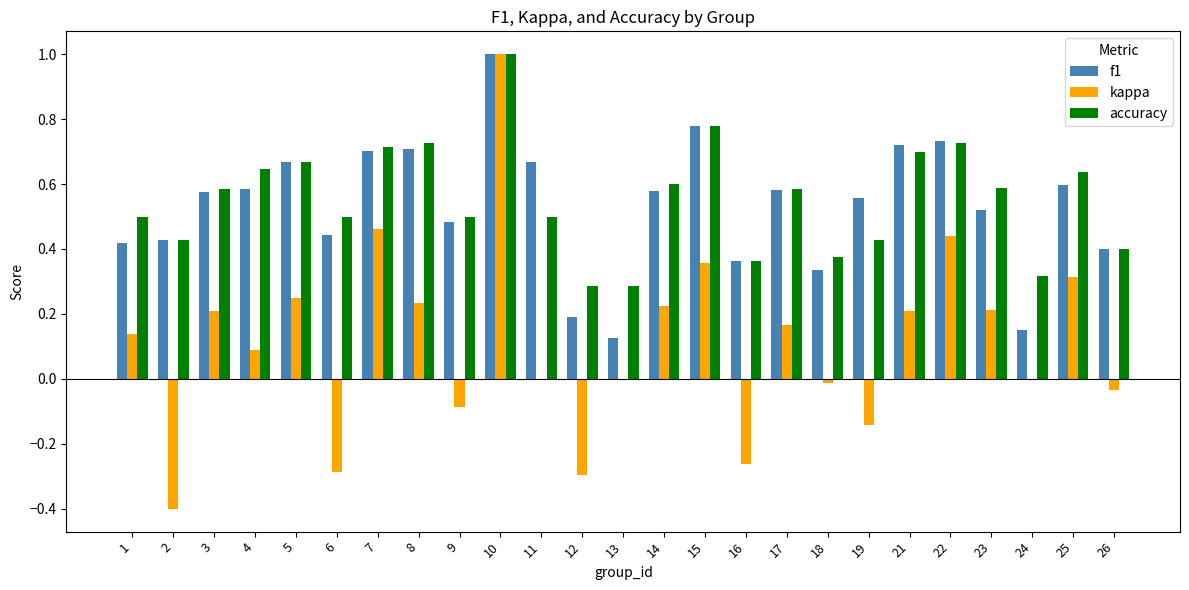

What is the sum of all accuracy values?

13.8